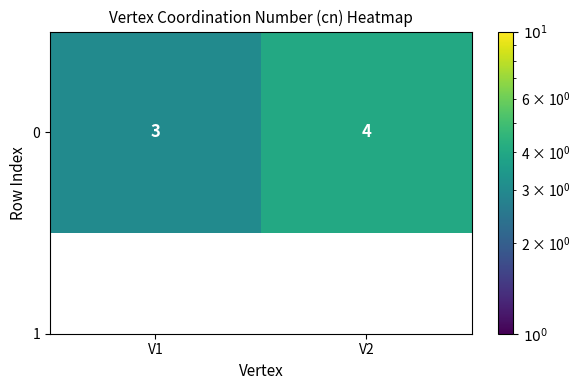

At which category does the chart reach its minimum across all series?

V1